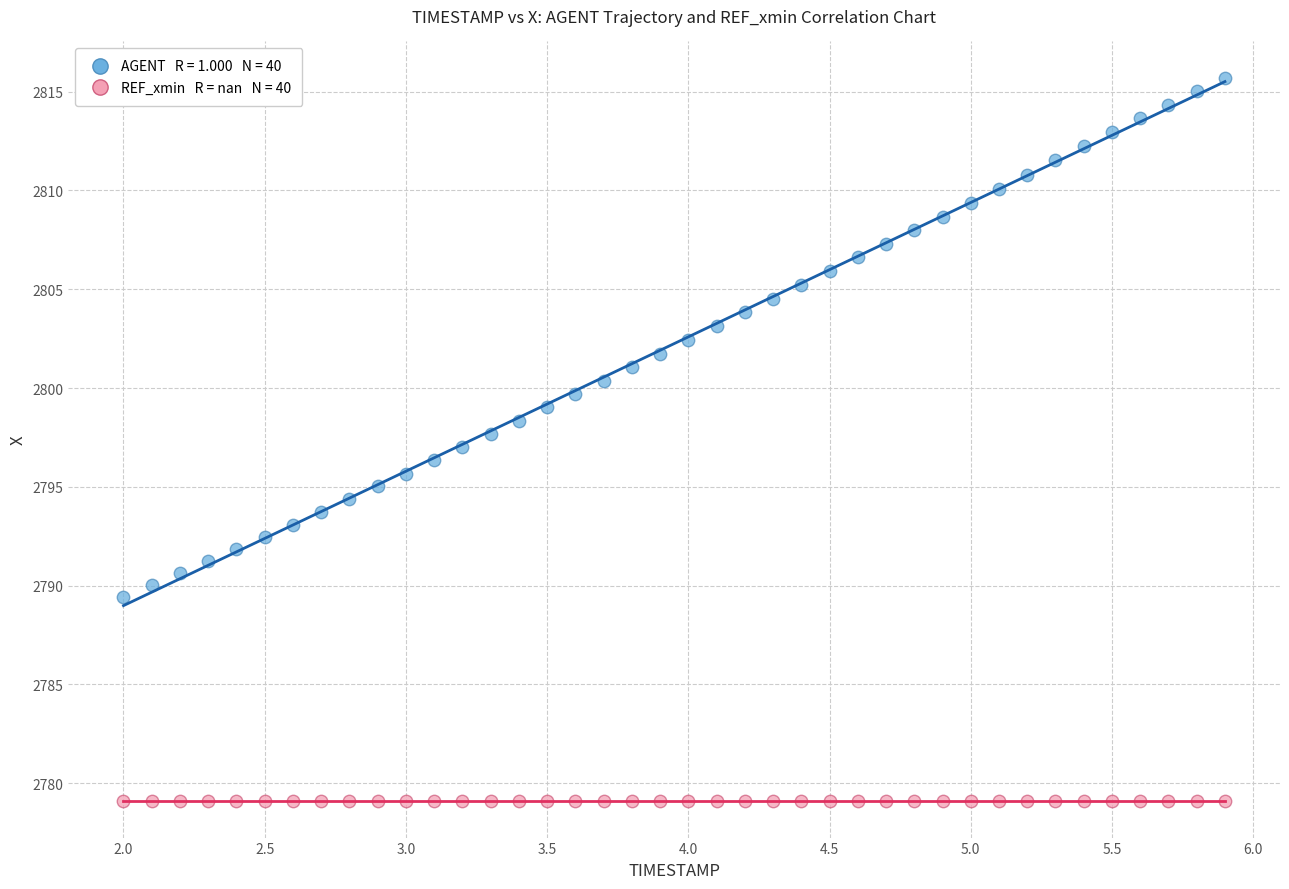

How many data points are displayed?

80